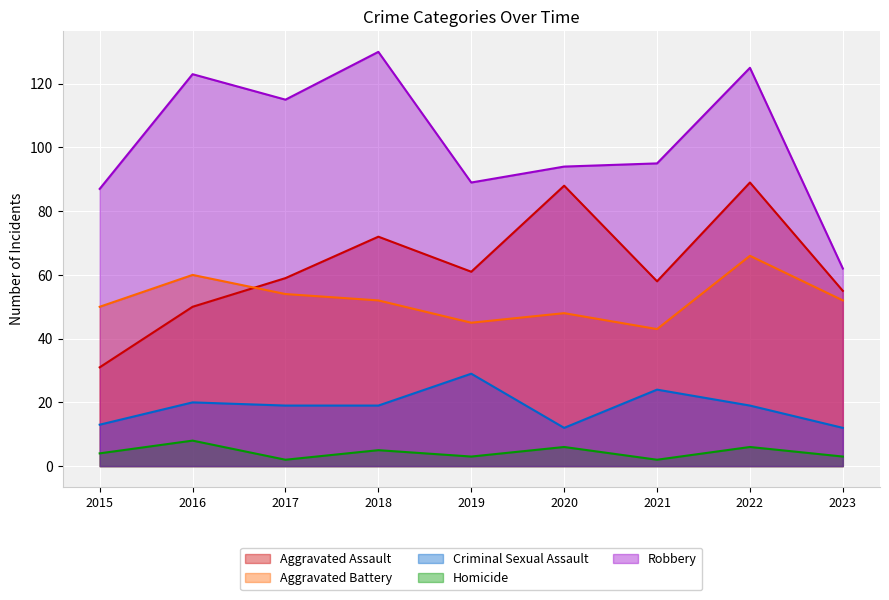

At how many categories does at least one series exceed 46?

9